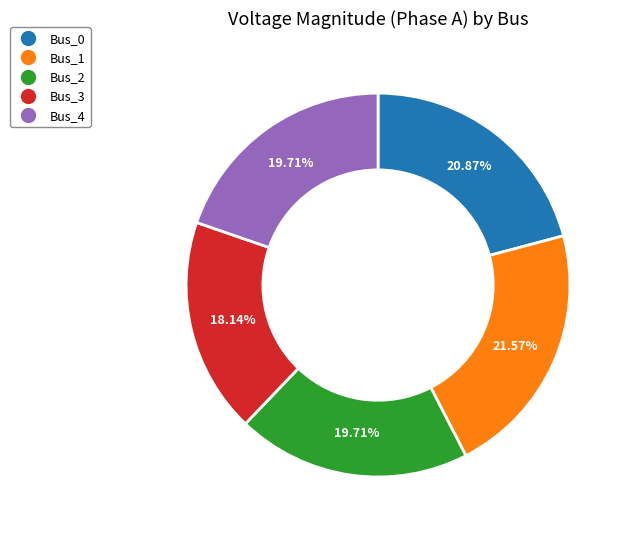

To the nearest percent, what is the difference between the Bus_3 and Bus_2 slice percentages?

2%